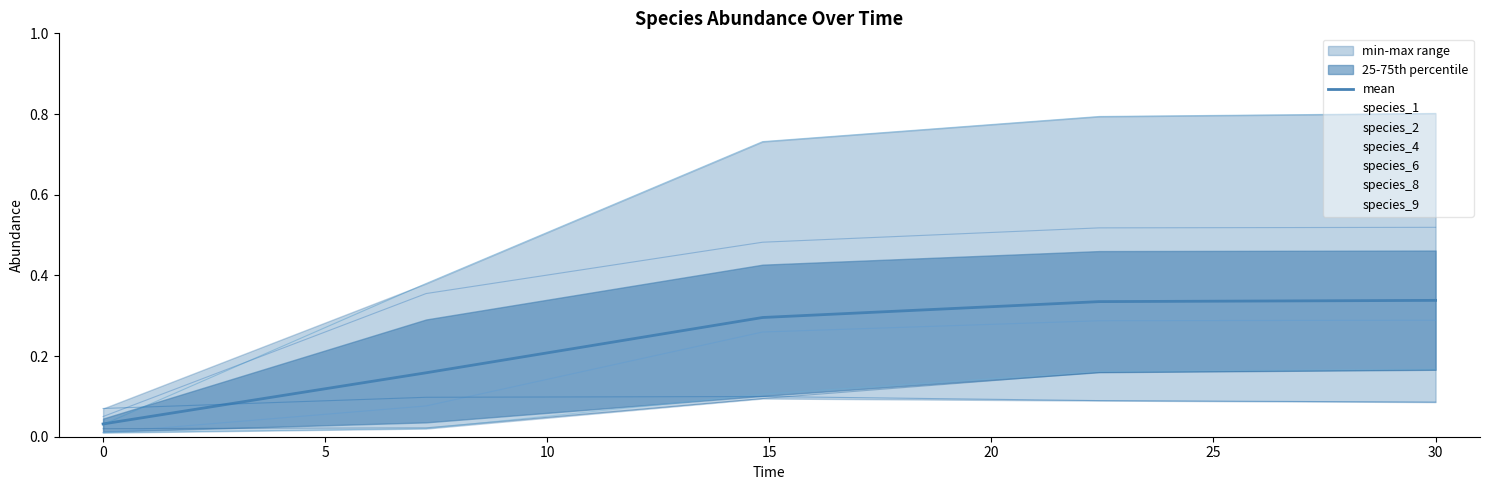

Reading right to left, what are all the values shown in this chart?

0.3	0.3	0.3	0.2	0.0